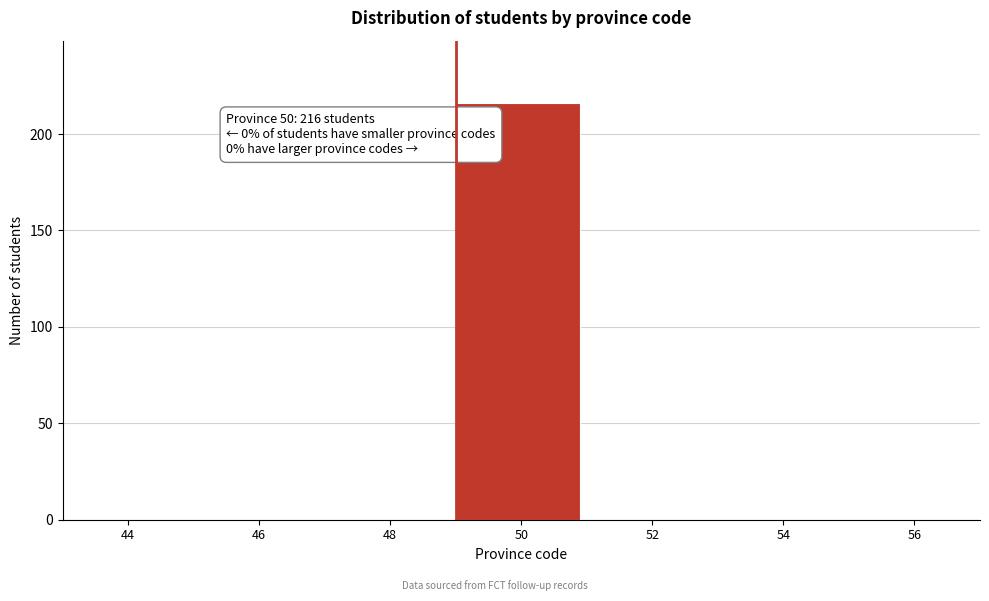

Reading left to right, transcribe all the data shown in this chart.

44=0	46=0	48=0	50=216	52=0	54=0	56=0